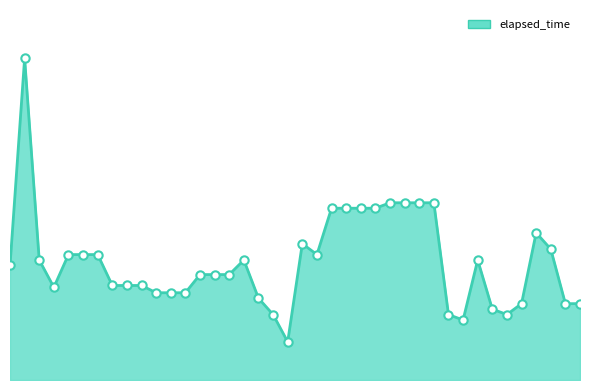

Does the chart have visible grid lines?

No